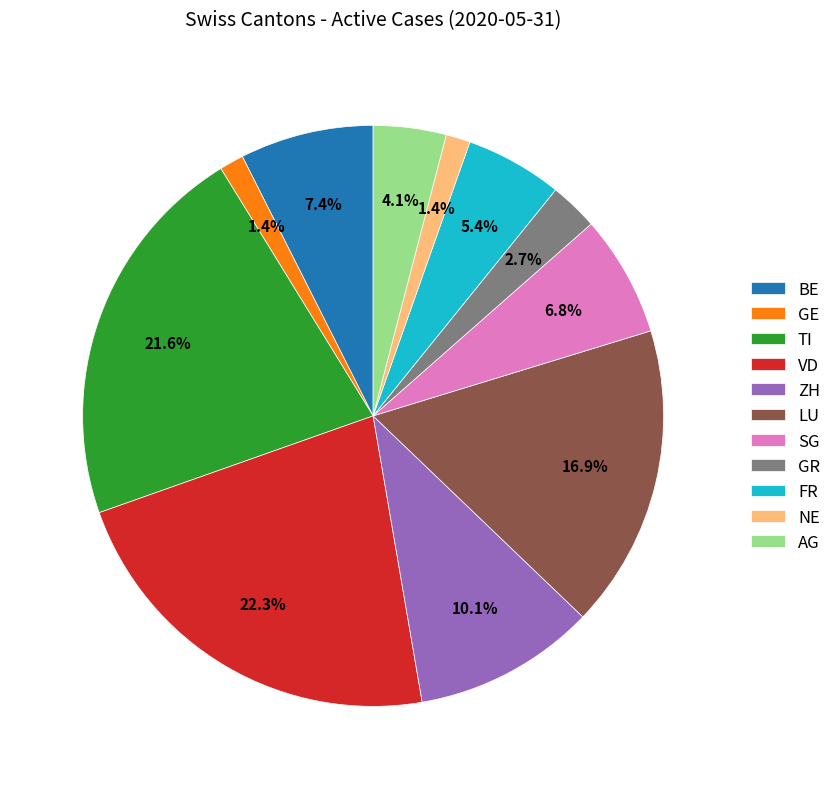

What is the largest slice in the pie chart?

VD